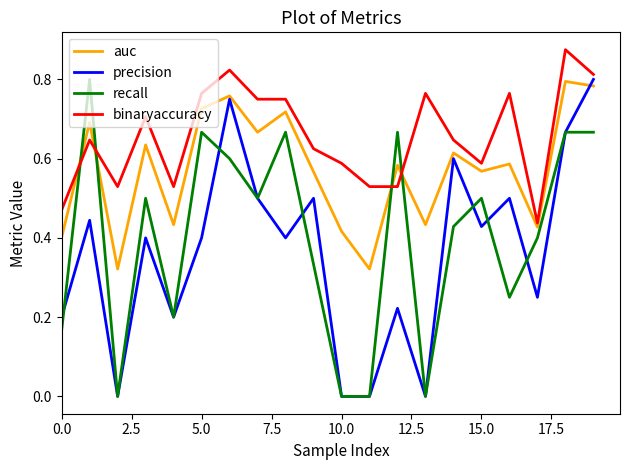

Which series has the largest total across all categories?

binaryaccuracy